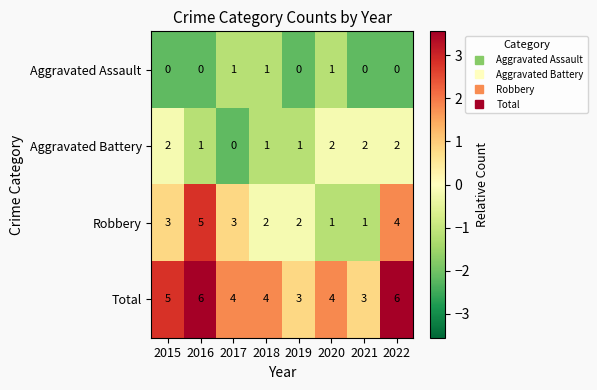

List the series in order of their overall mean, lowest first.

Aggravated Assault, Aggravated Battery, Robbery, Total